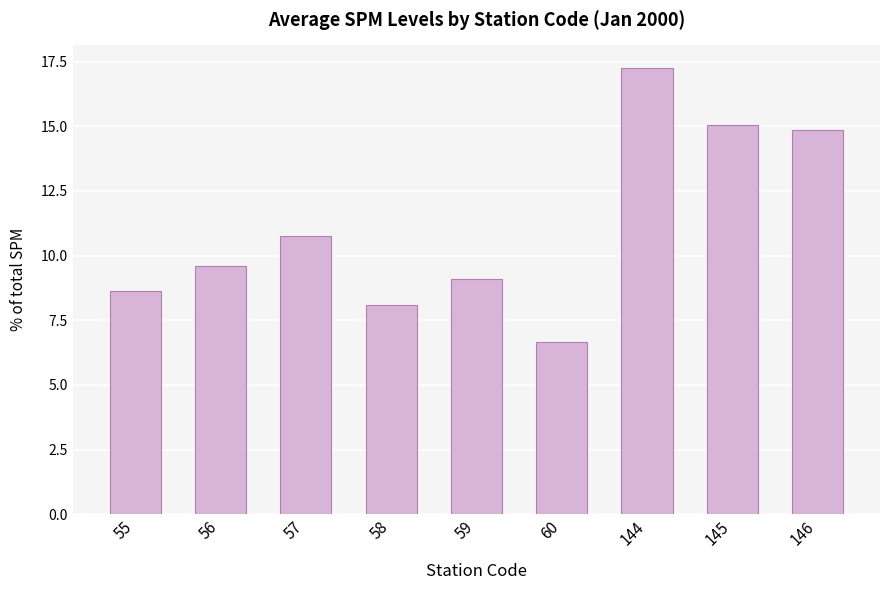

At which label is the value closest to 11?

57